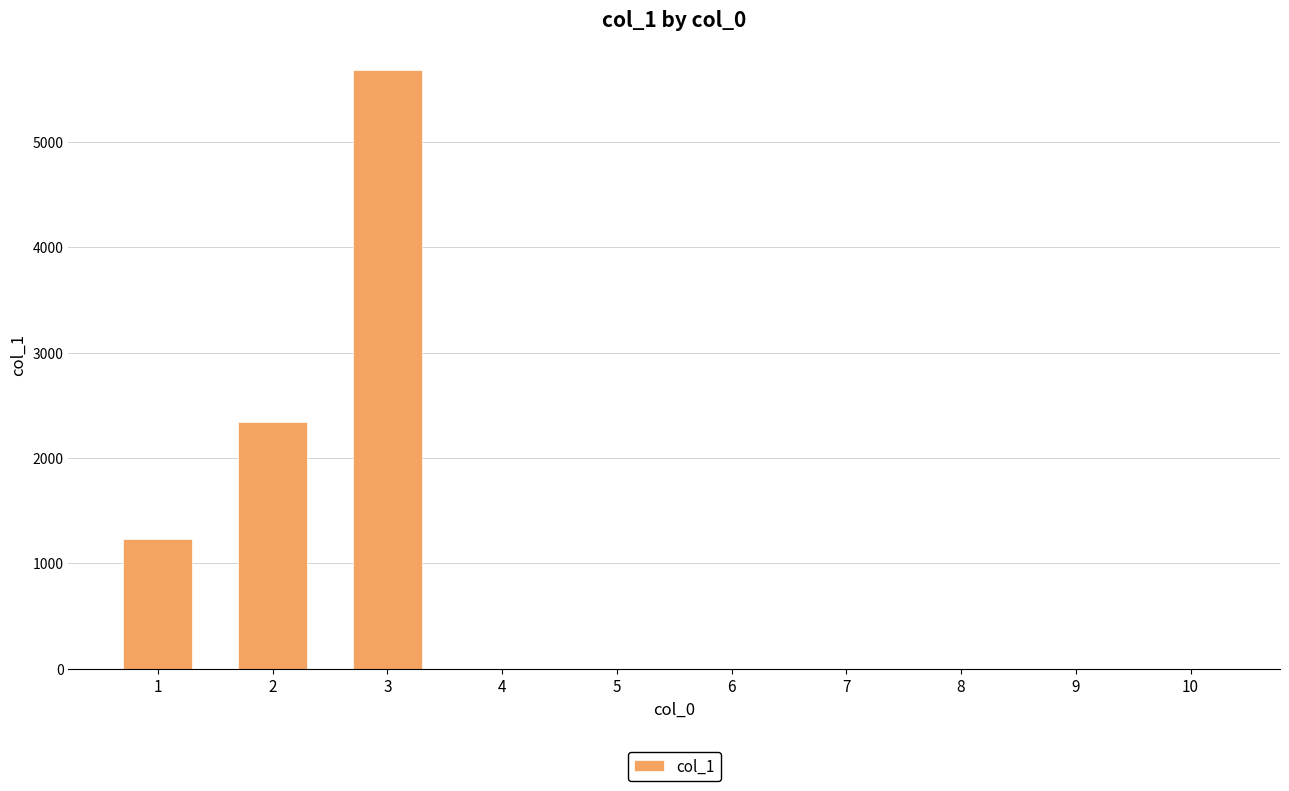

What is the difference between the values at 3 and 6?

5678